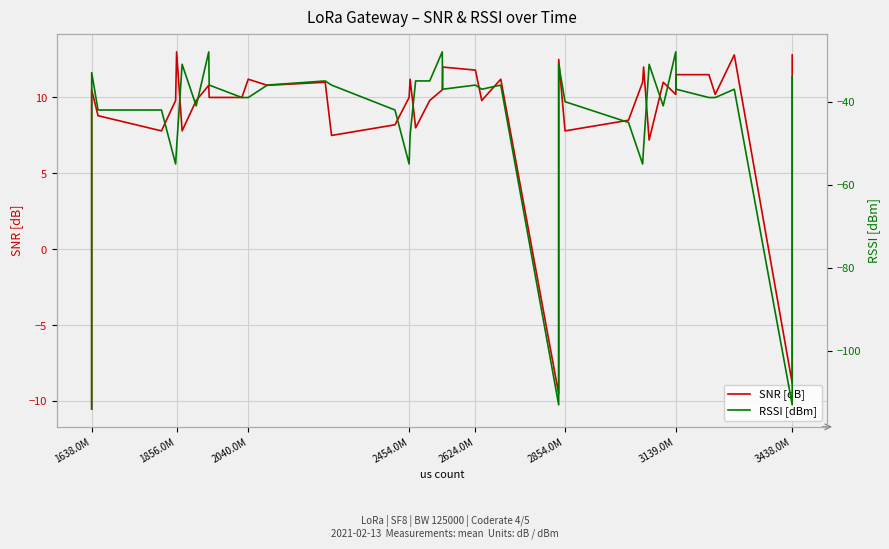

True or false: RSSI [dBm] and SNR [dB] intersect in this chart.

False